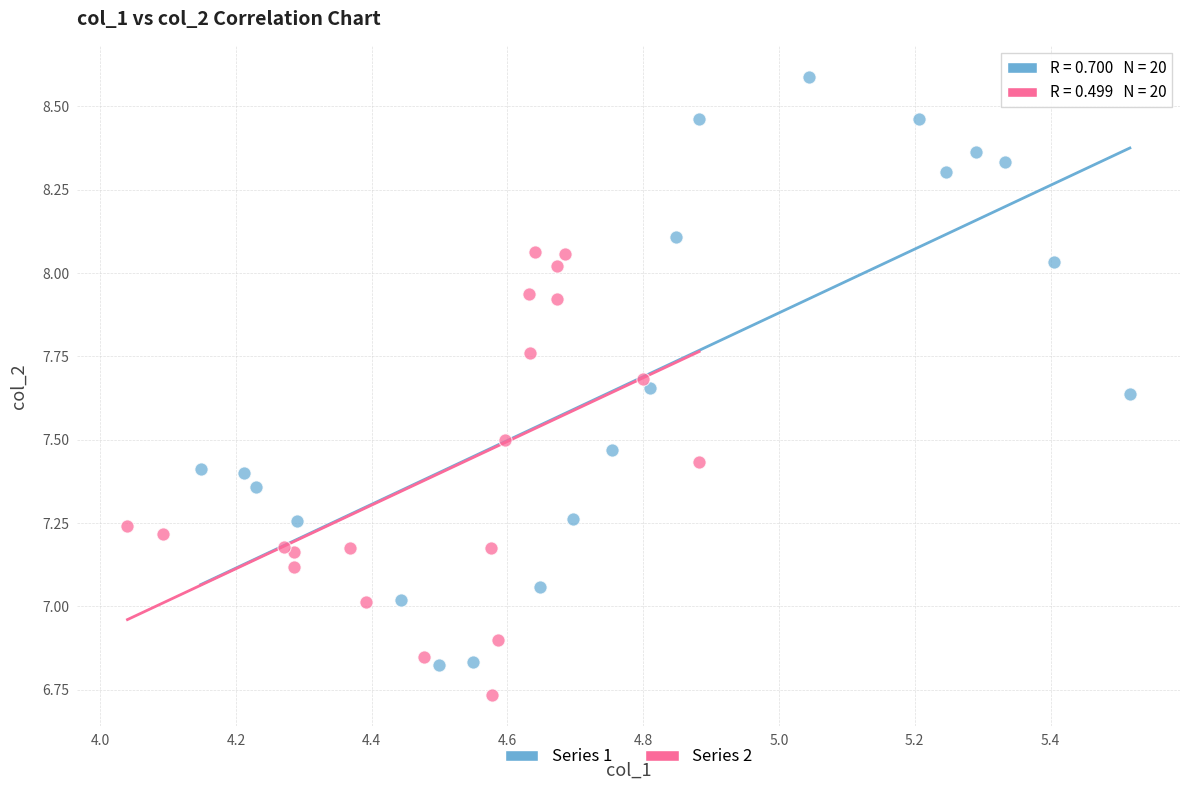

Which series has the largest Y range (max minus min)?

Series 1